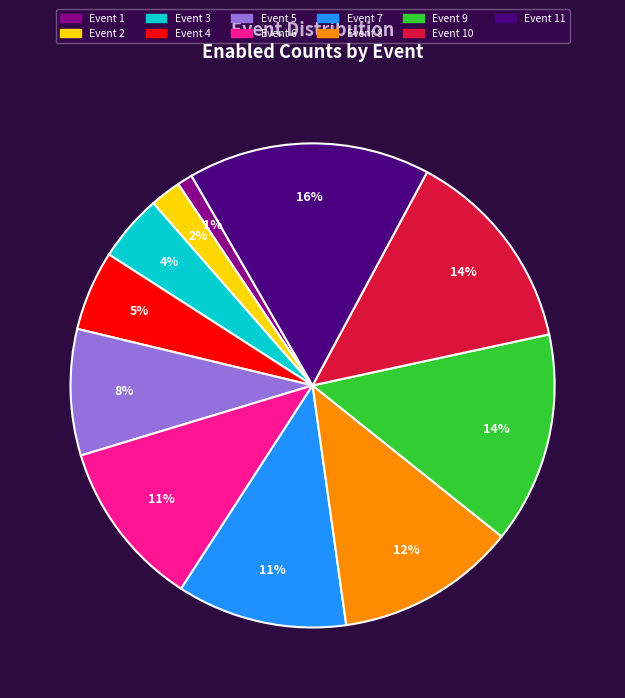

Which category has the smallest portion of the pie?

Event 1